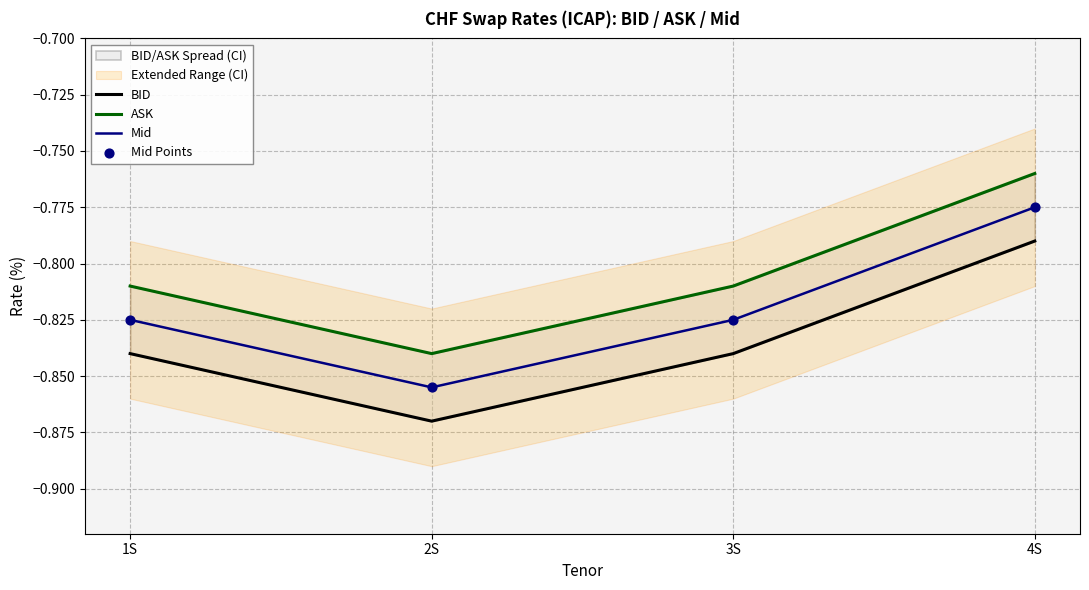

Which series has the largest total across all categories?

ASK